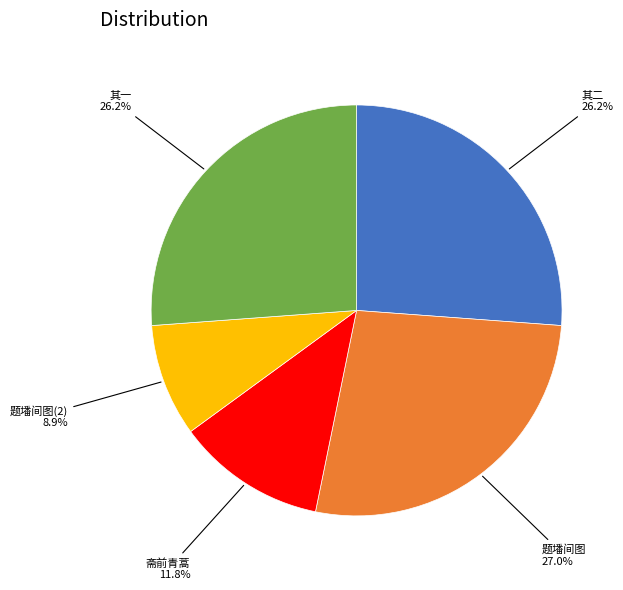

What portion of the pie excludes 其二?

73.8%